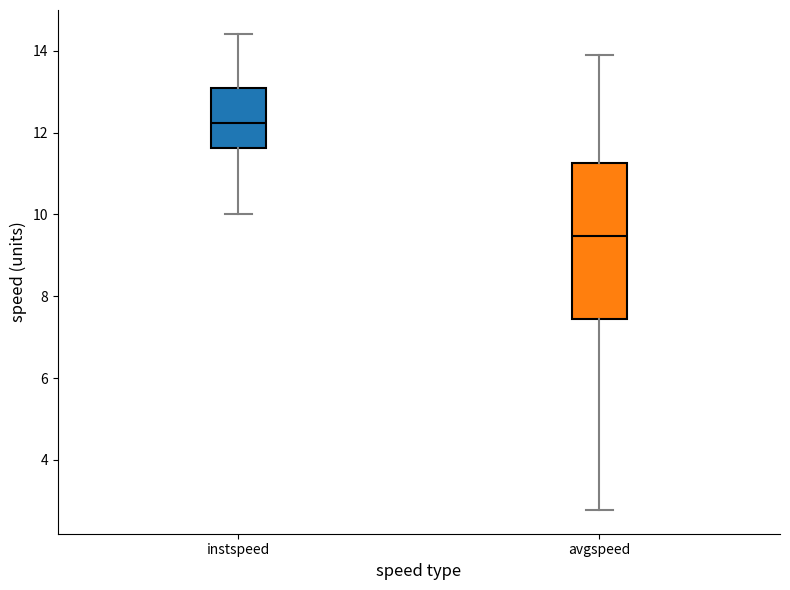

Where is the upper edge of the box for instspeed on the y-axis? The values are not printed on the chart, so give them approximately, as read against the axis.

13.2